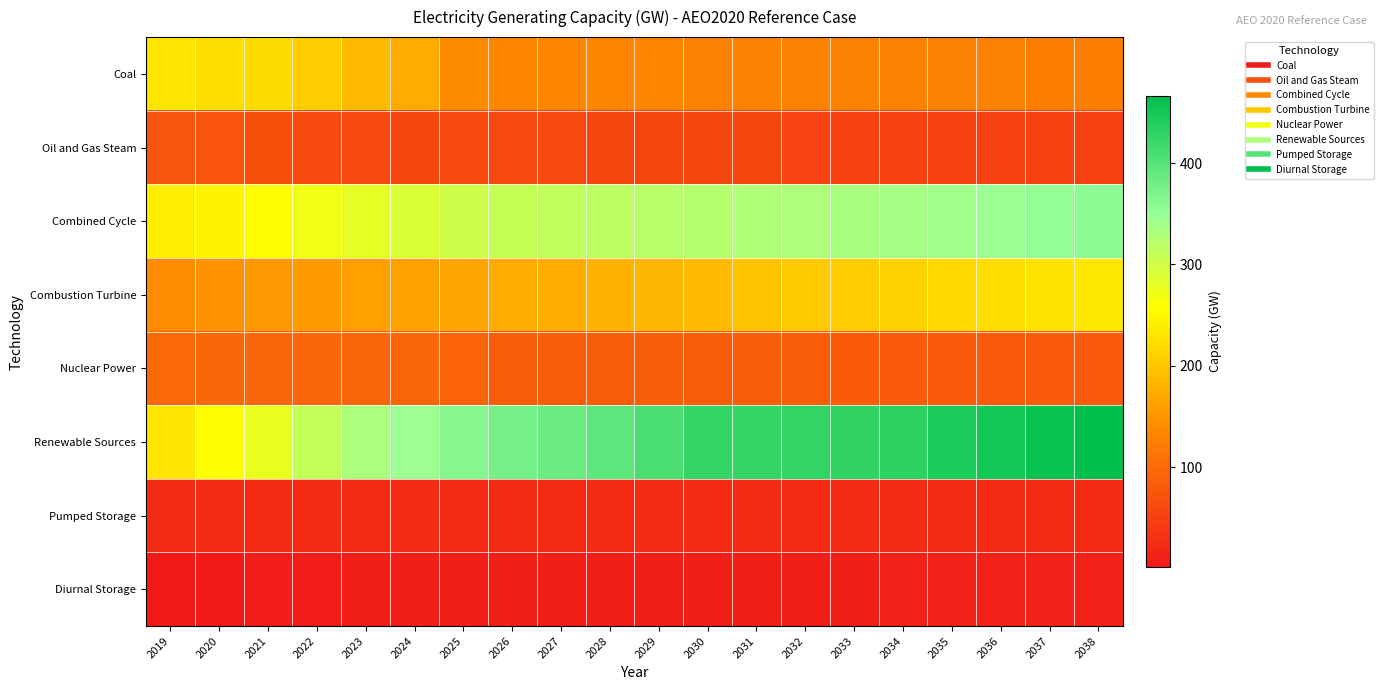

List the series in order of their peak value, lowest first.

Diurnal Storage, Pumped Storage, Oil and Gas Steam, Nuclear Power, Coal, Combustion Turbine, Combined Cycle, Renewable Sources